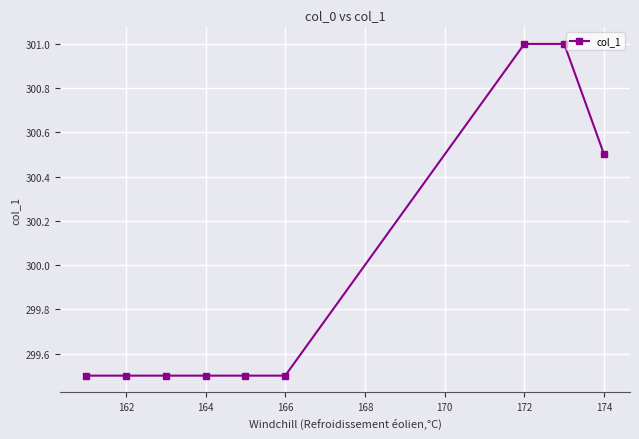

Does the chart display data point markers on the line(s)?

Yes